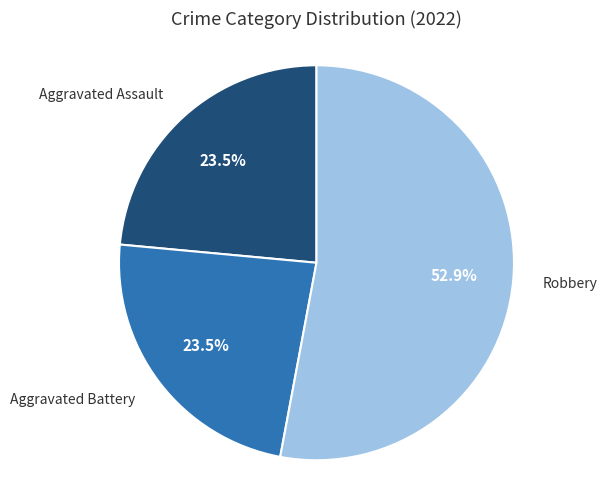

How many segments does this pie chart have?

3